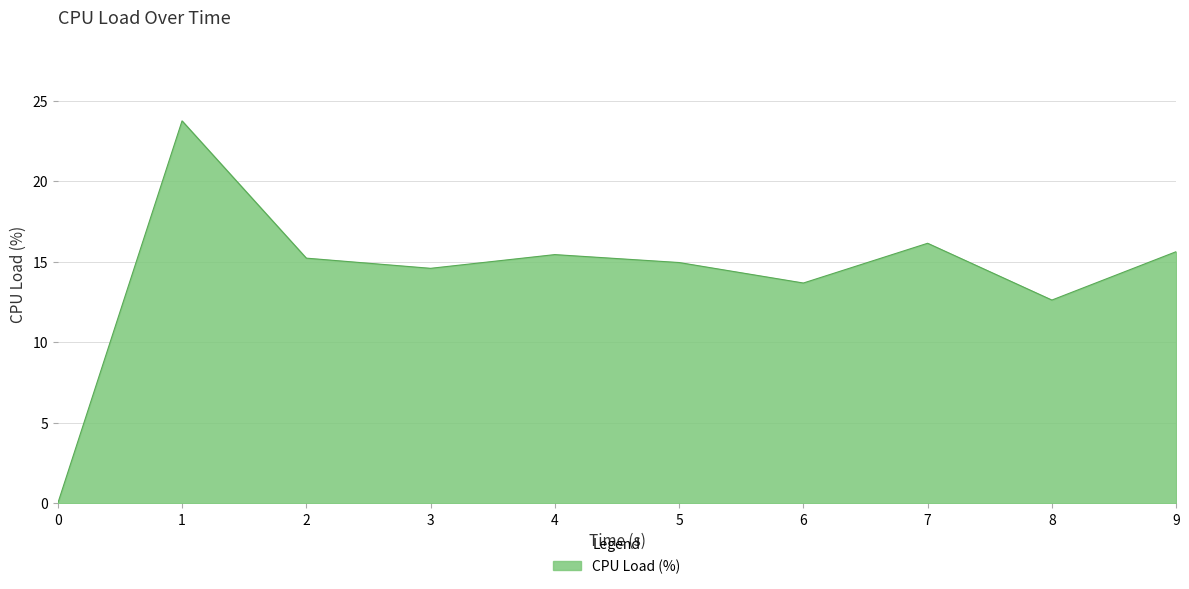

What is the greatest value displayed?

23.8